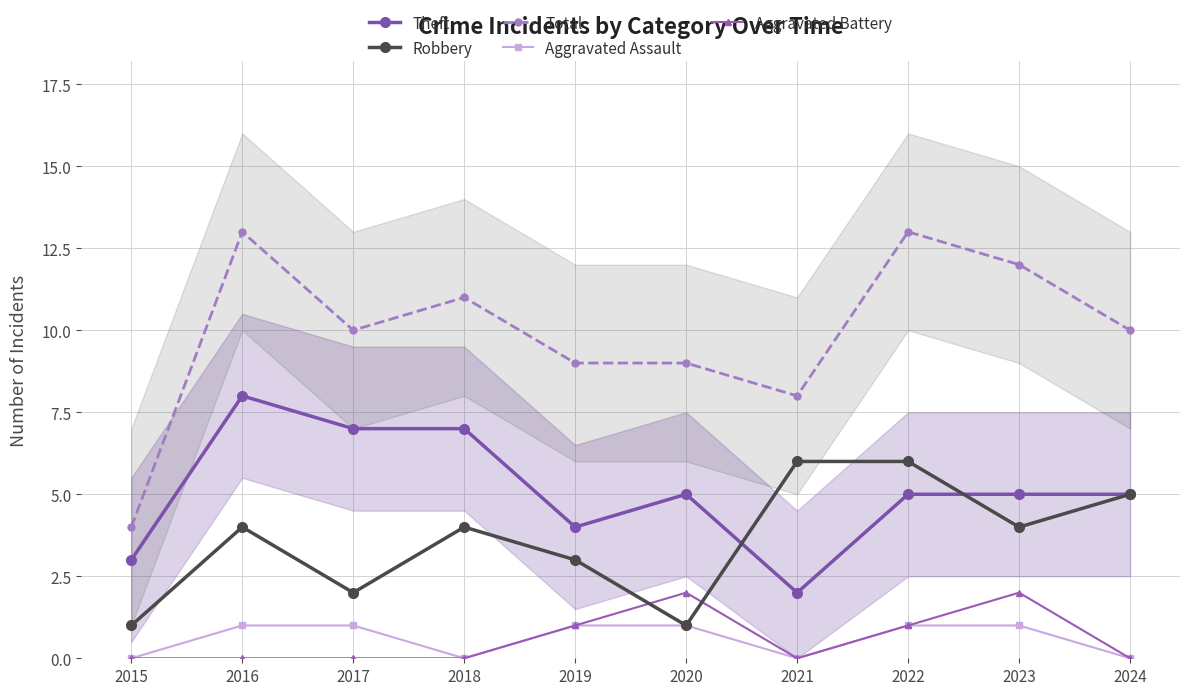

What is the total value across all series at 2021?

16